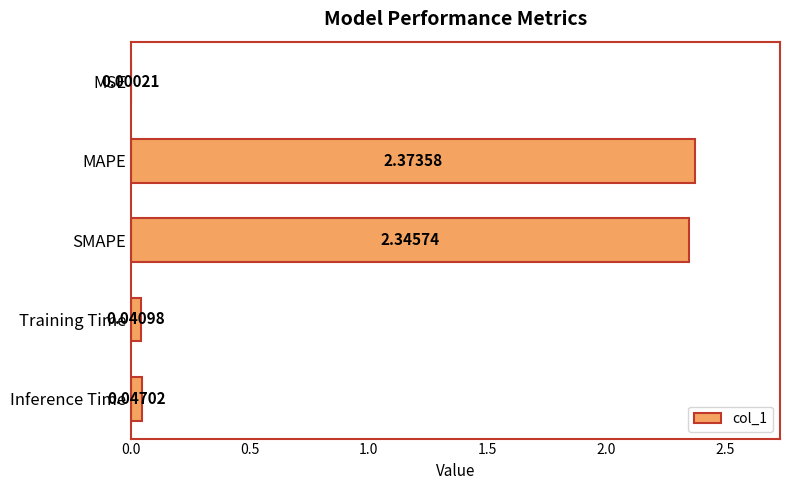

Are the bars horizontal?

Yes